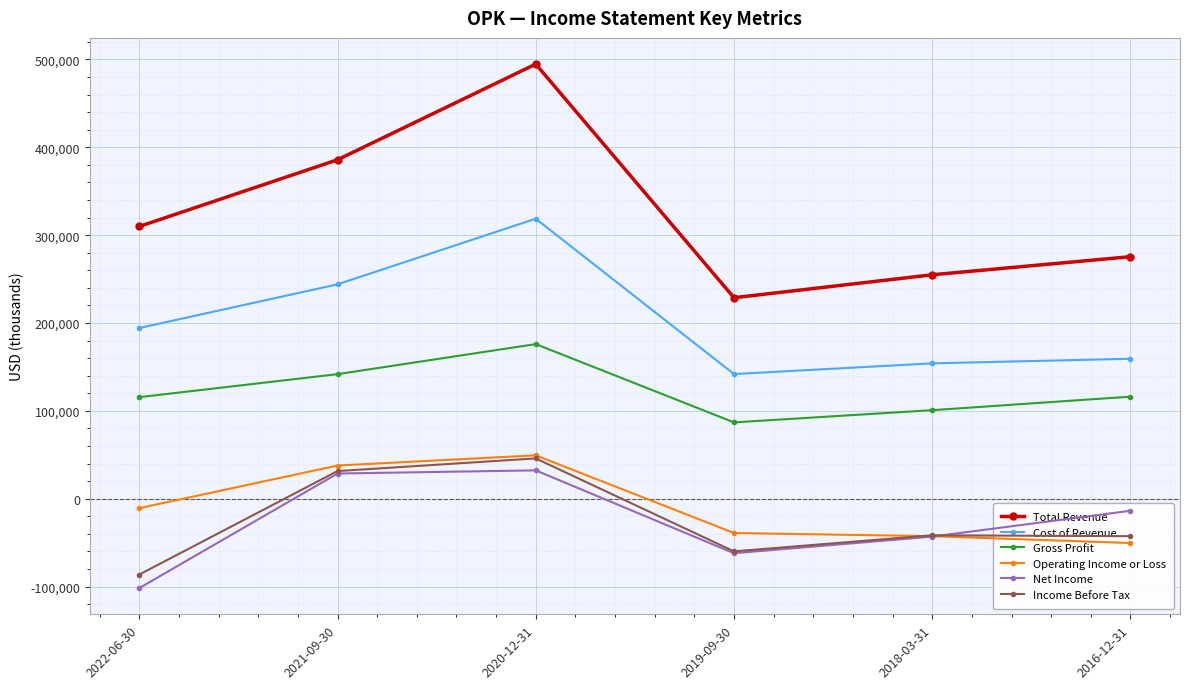

What is the value of the Operating Income or Loss point at the 4th from the left?

-39000